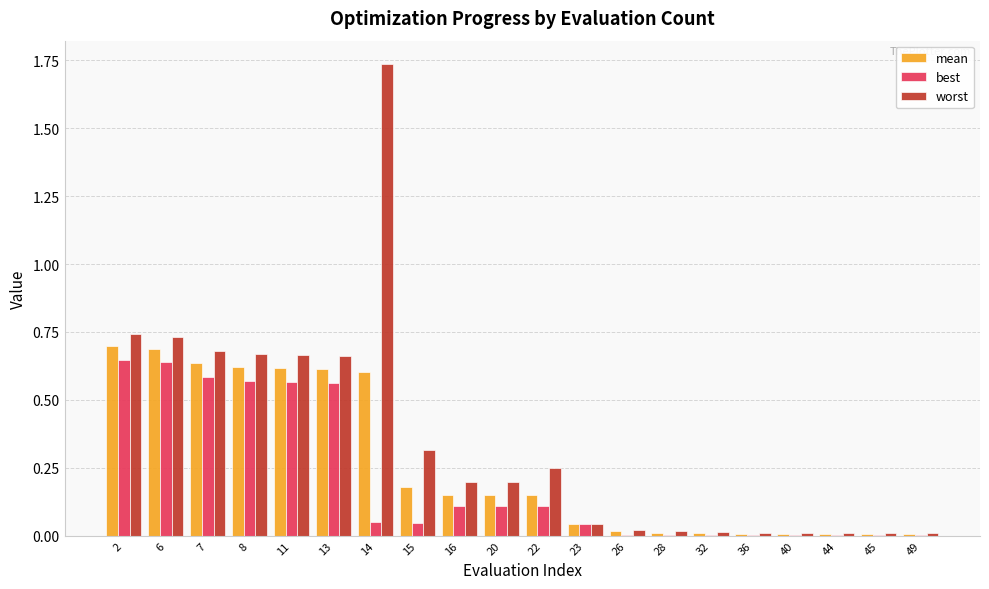

What is the sum of all best values?

4.1